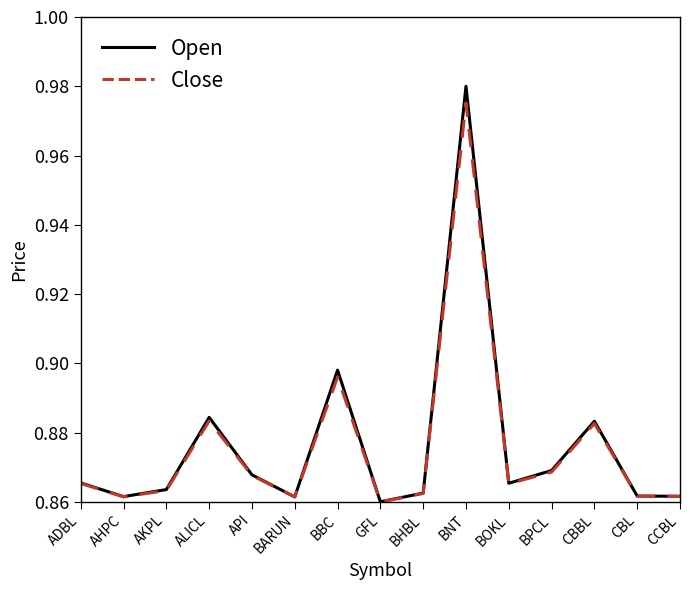

Between AHPC and BPCL, which series saw the biggest shift?

Open